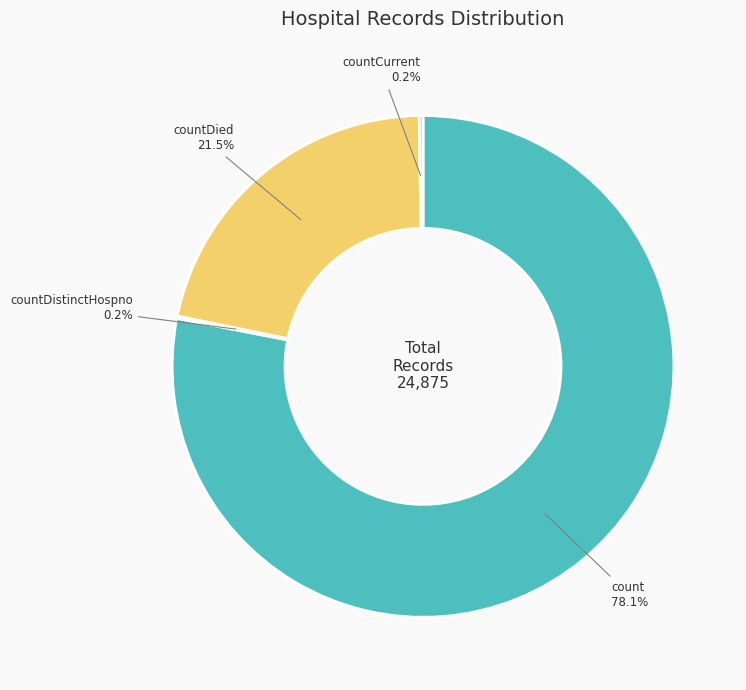

To the nearest percent, what is the average slice percentage?

25%